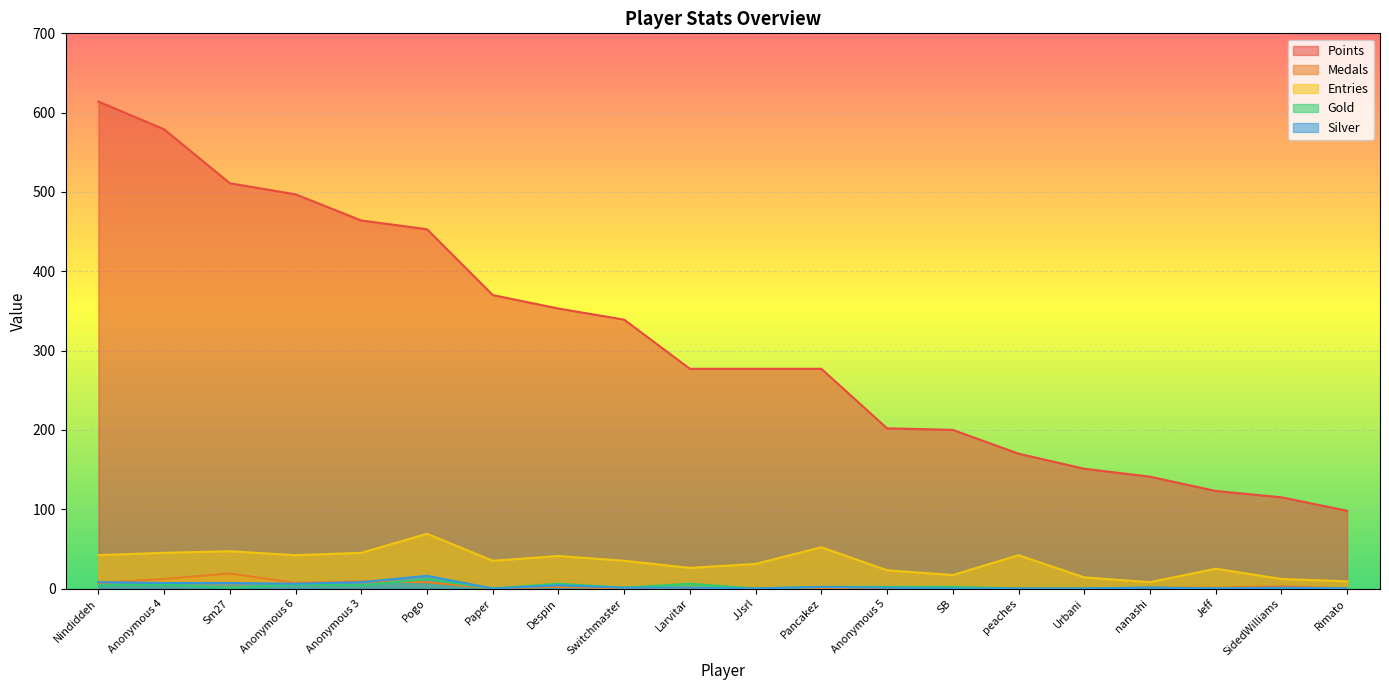

What is the label of the 20th point from the left?

Rimato